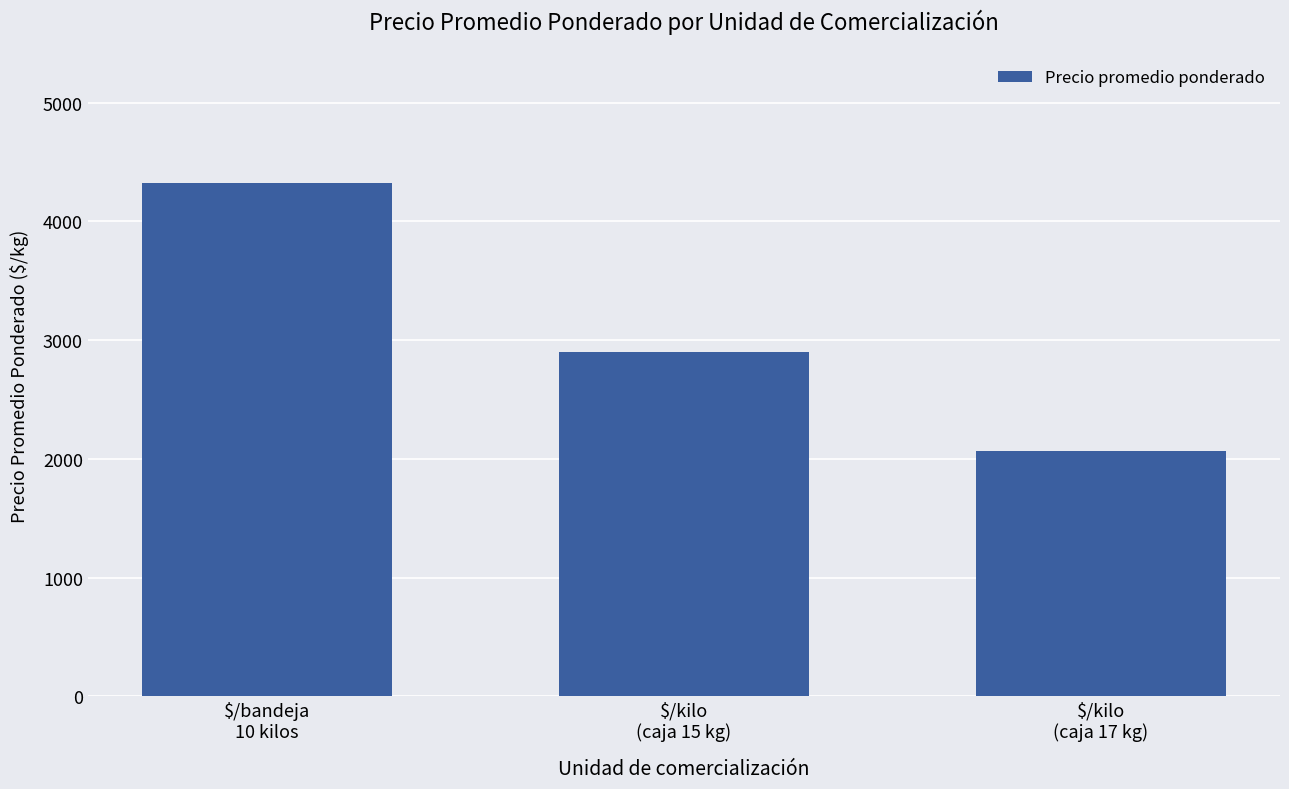

What is the smallest value displayed?

2064